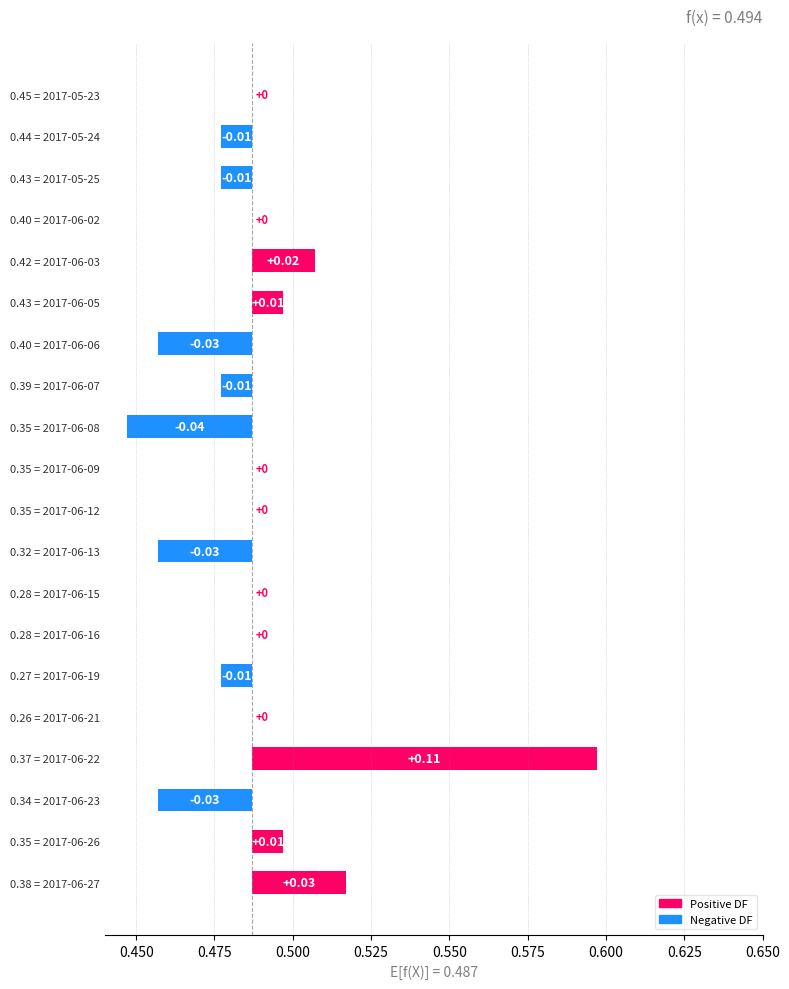

Reading right to left, what are all the values shown in this chart?

0.0	0.0	0.0	0.1	0.0	0.0	0.0	0.0	0.0	0.0	0.0	0.0	0.0	0.0	0.0	0.0	0.0	0.0	0.0	0.0